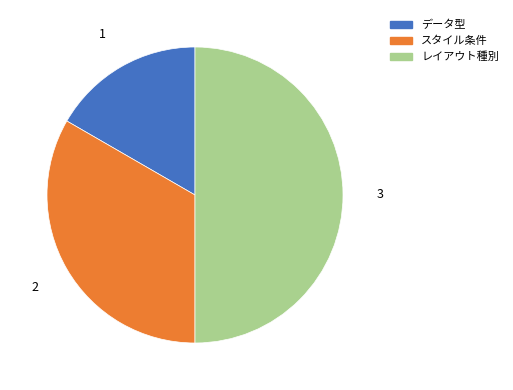

Does スタイル条件 represent more than half of the total?

No